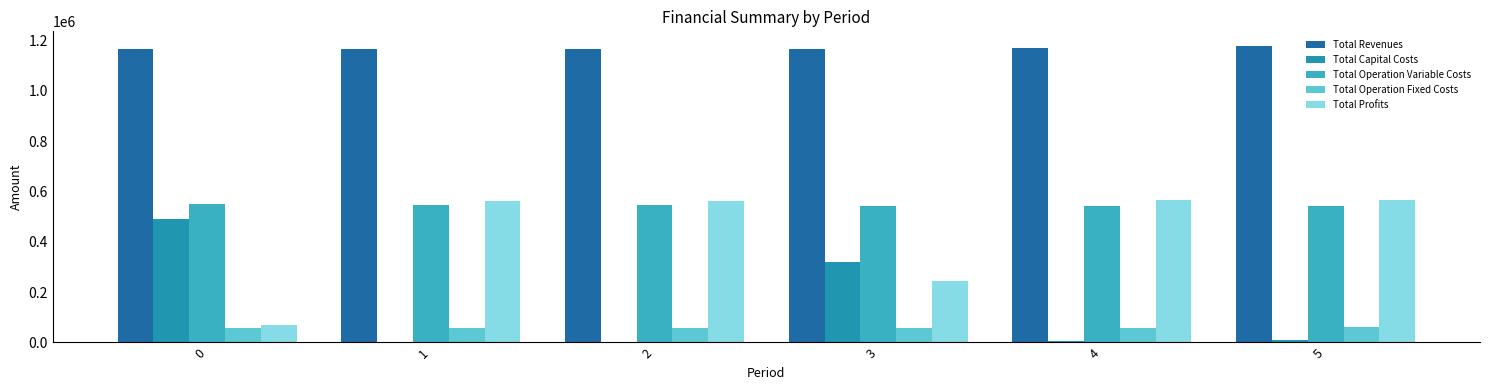

Which series has the largest total across all categories?

Total Revenues